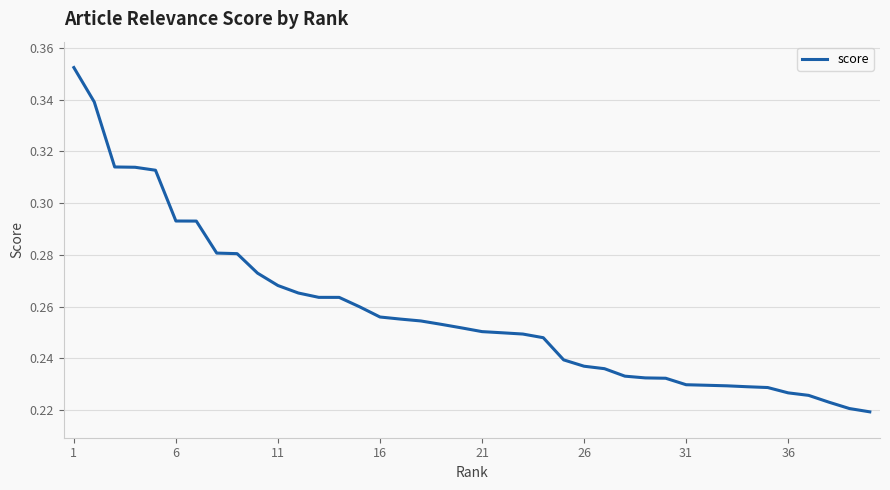

Reading left to right, extract all data points from this chart.

0.4	0.3	0.3	0.3	0.3	0.3	0.3	0.3	0.3	0.3	0.3	0.3	0.3	0.3	0.3	0.3	0.3	0.3	0.3	0.3	0.3	0.2	0.2	0.2	0.2	0.2	0.2	0.2	0.2	0.2	0.2	0.2	0.2	0.2	0.2	0.2	0.2	0.2	0.2	0.2